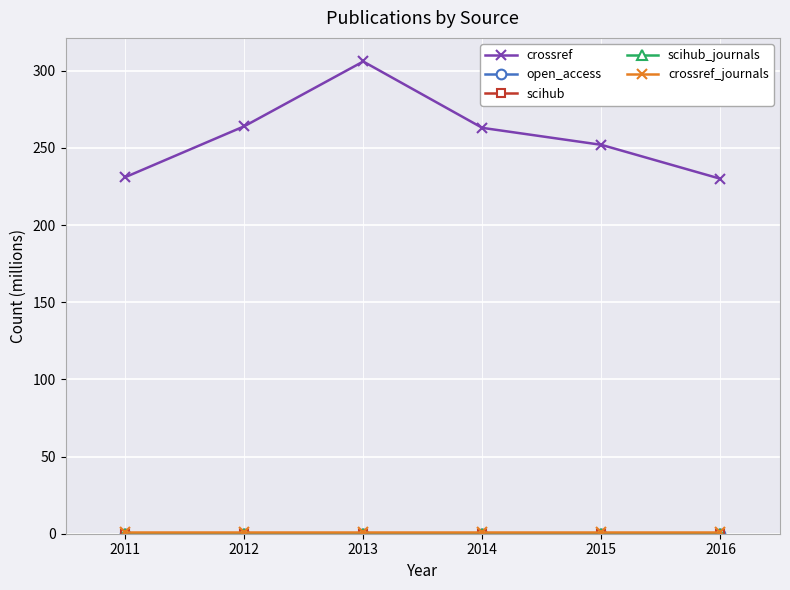

True or false: open_access and scihub intersect in this chart.

False